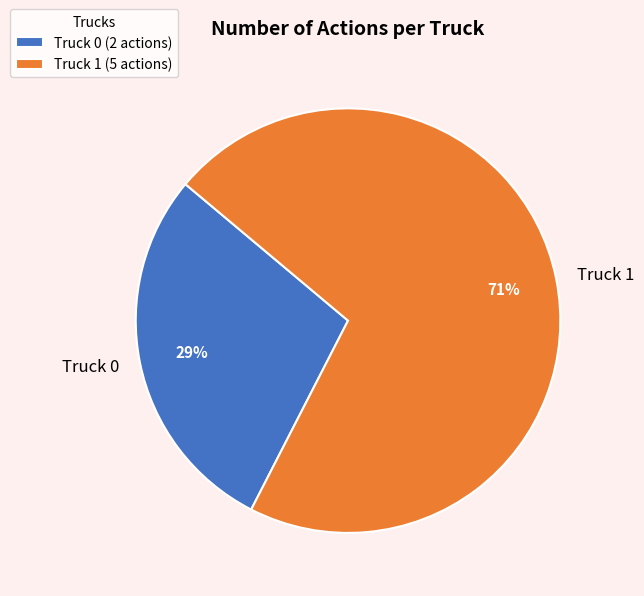

Is there a majority slice in this chart?

Yes